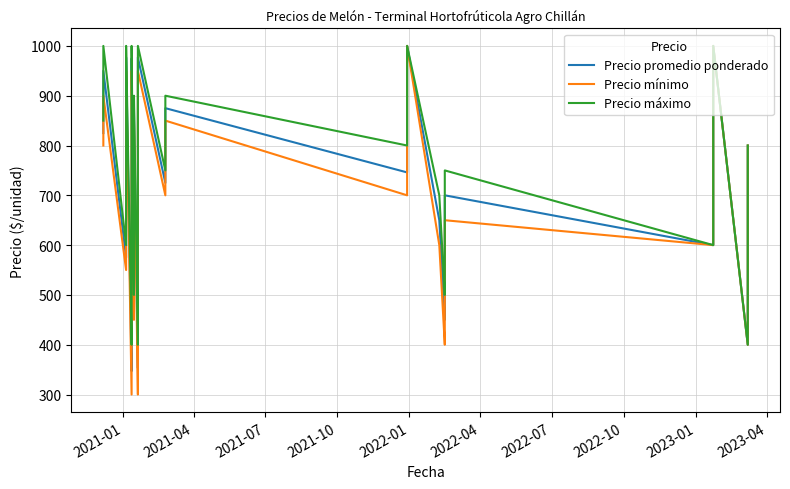

Which series has the widest spread of values?

Precio mínimo